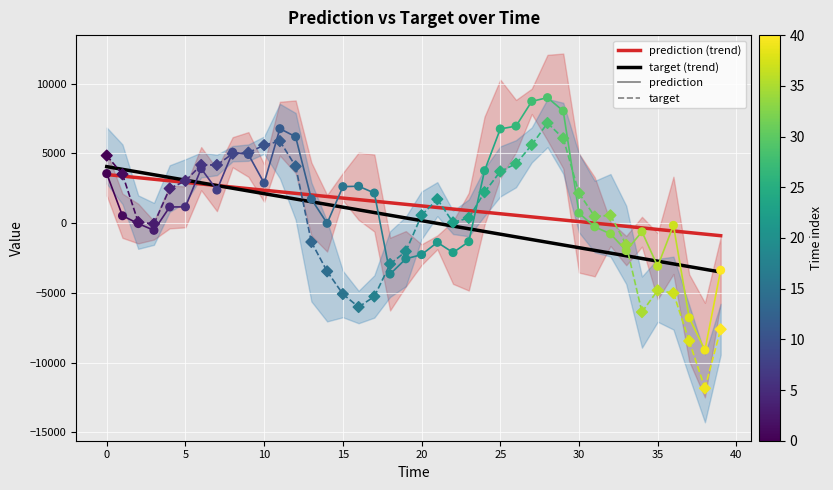

At how many categories does at least one series exceed -7545?

39